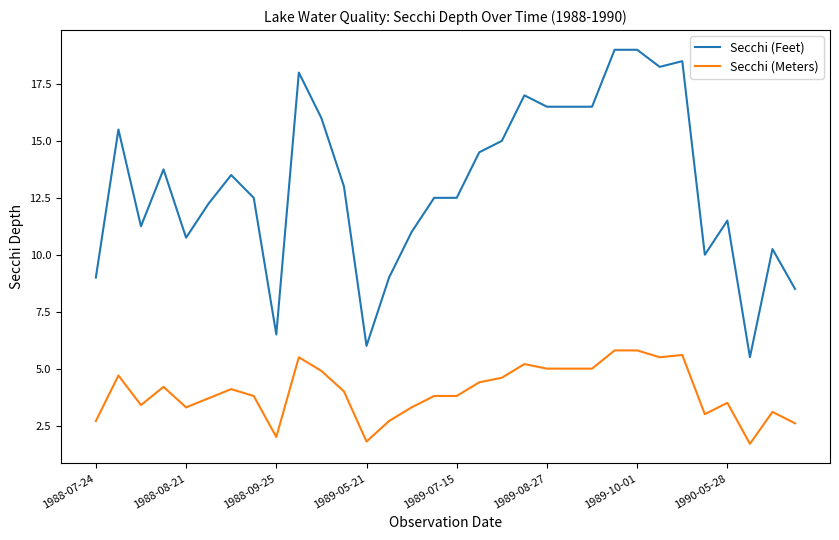

Rank the series by their maximum value, from highest to lowest.

Secchi (Feet), Secchi (Meters)